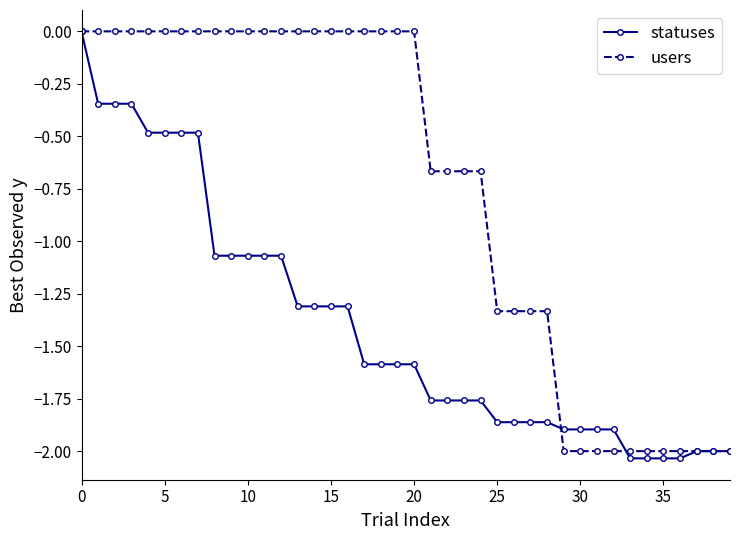

Rank the series by their average value, from lowest to highest.

statuses, users